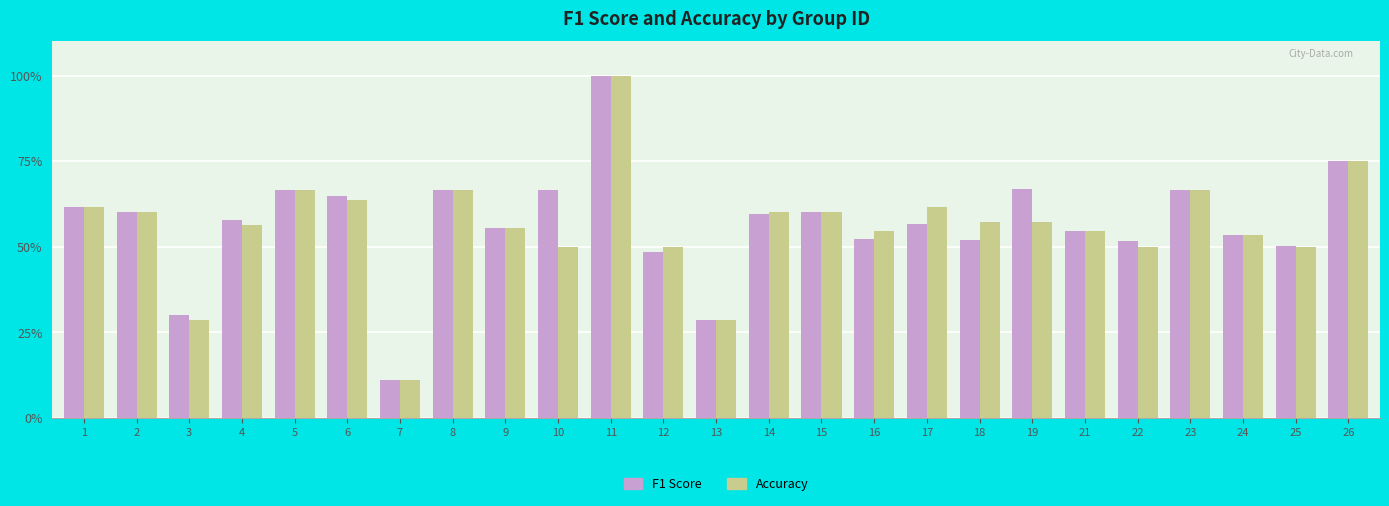

The value of Accuracy at 14 is 0.3. True or false?

False